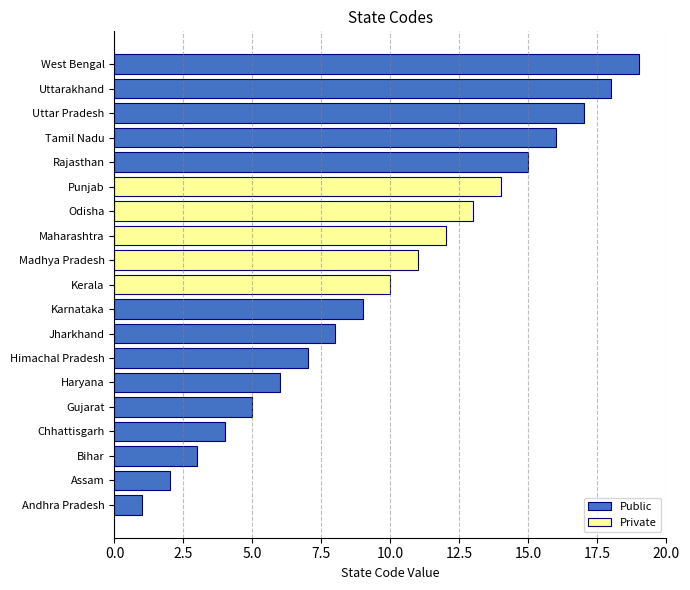

What is the difference between the maximum and second lowest values?

17